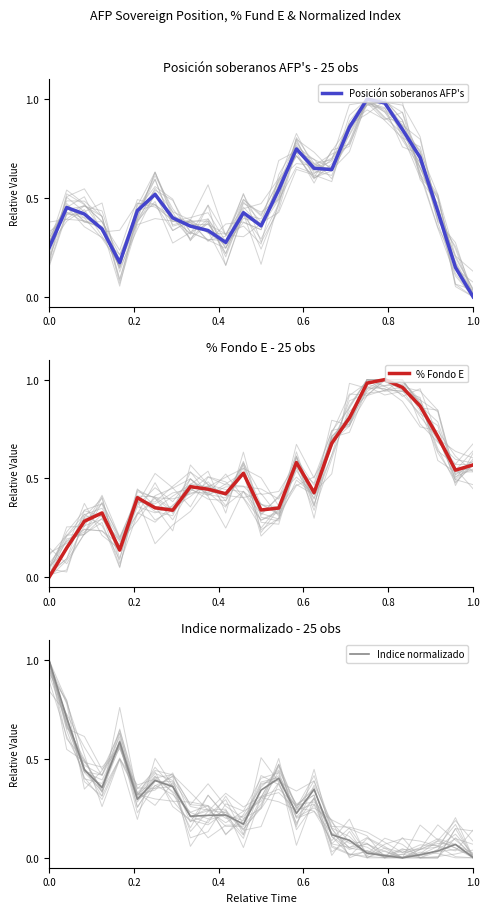

What is the maximum value for Indice normalizado?

1.0